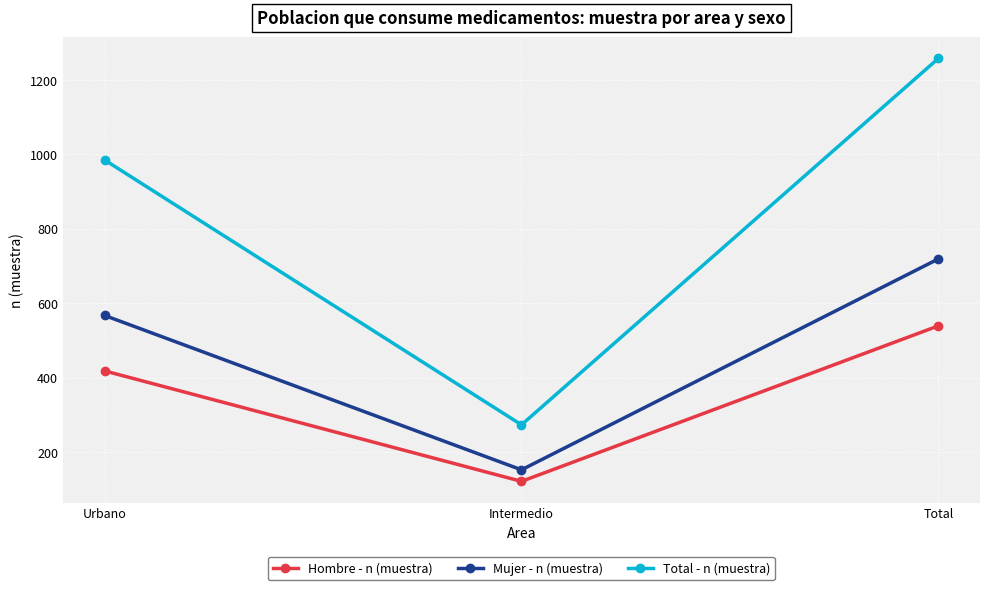

Which label corresponds to the largest value in the chart?

Total